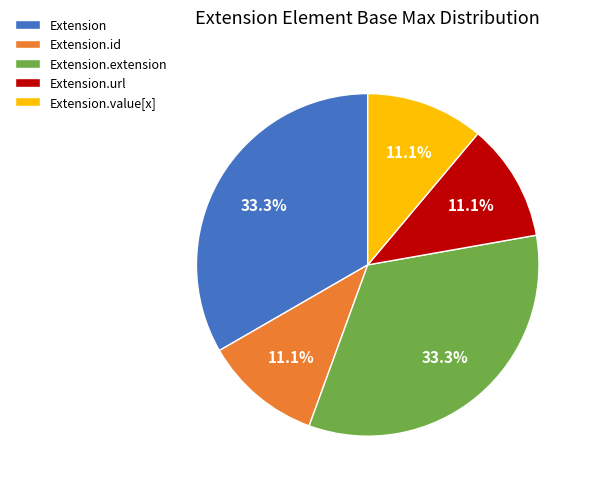

Does Extension.id account for over 50% of the chart?

No